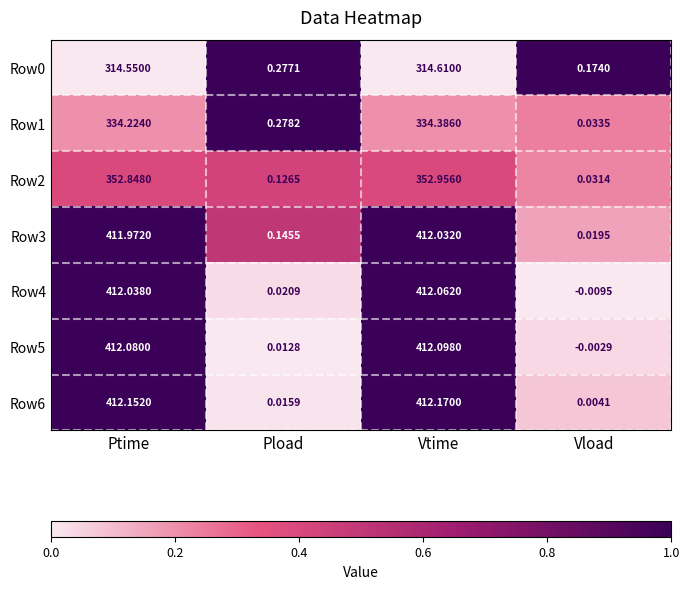

At which label is Row1 closest to 167?

Pload